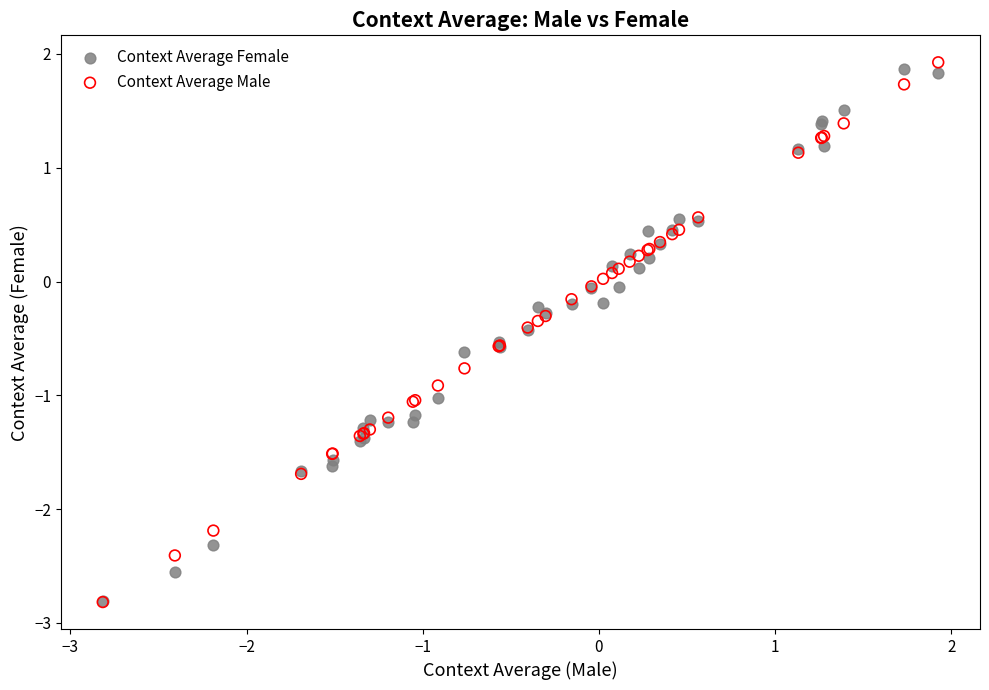

Which series has the largest Y range (max minus min)?

Context Average Male